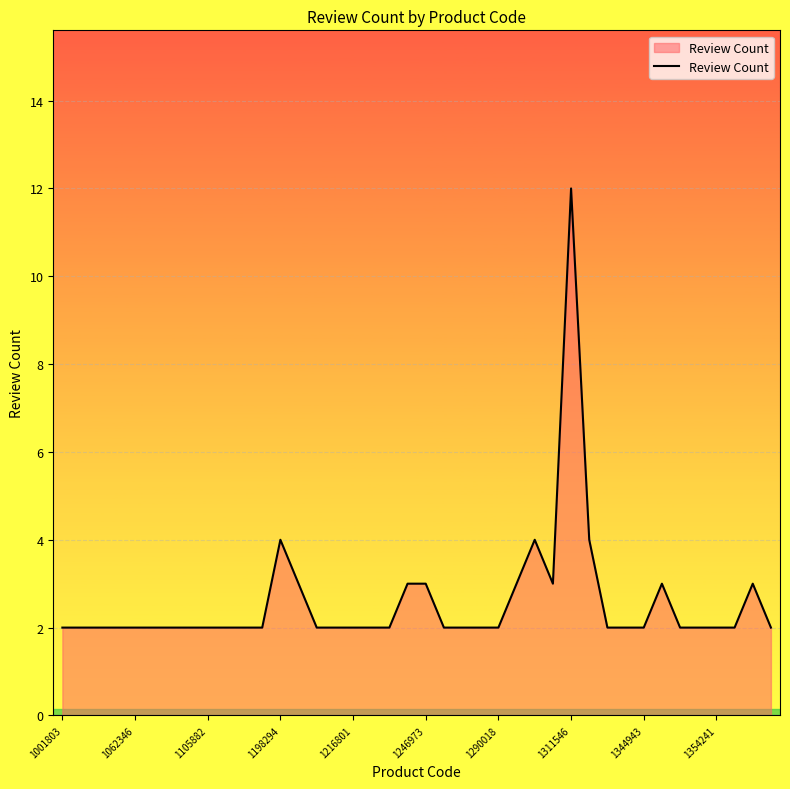

What is the greatest value displayed?

12